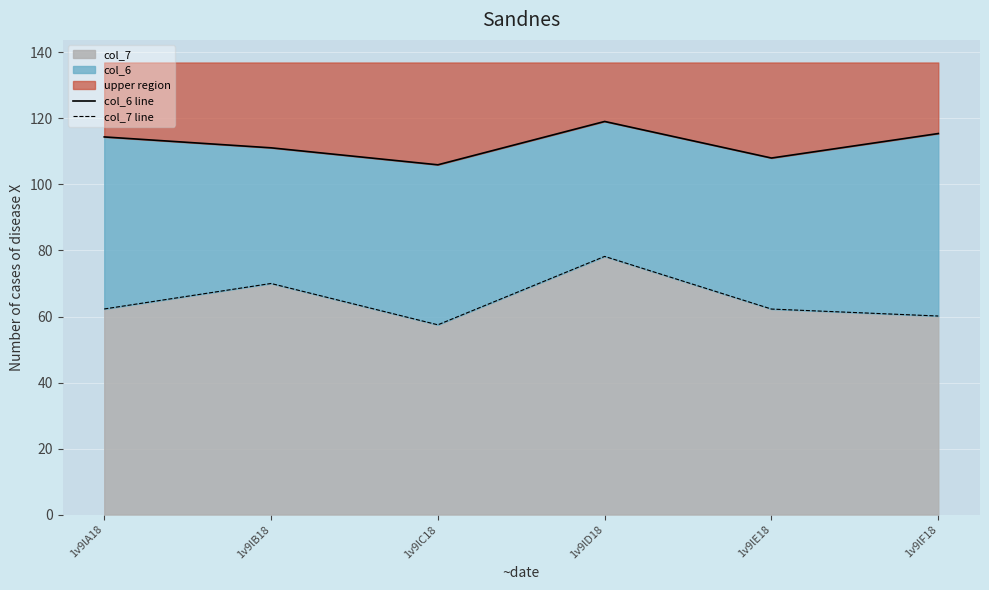

List the series in order of their overall mean, highest first.

col_6 line, col_7 line